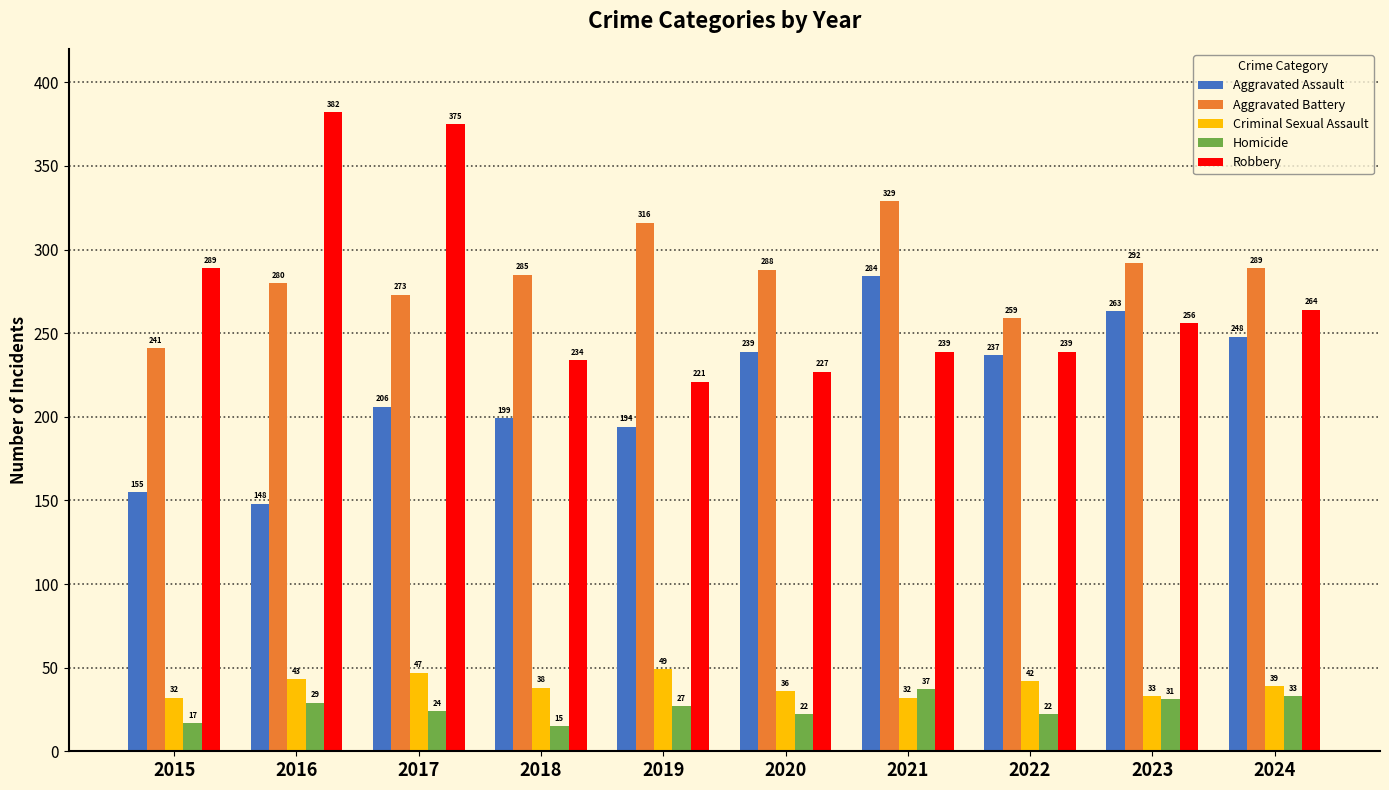

Which series has the largest total across all categories?

Aggravated Battery